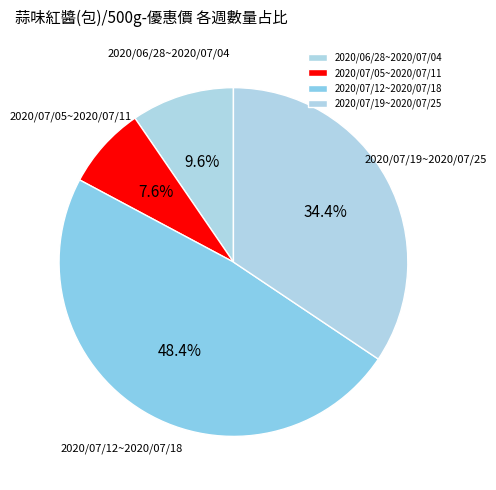

To the nearest percent, what is the combined percentage of 2020/07/19~2020/07/25 and 2020/07/12~2020/07/18?

83%